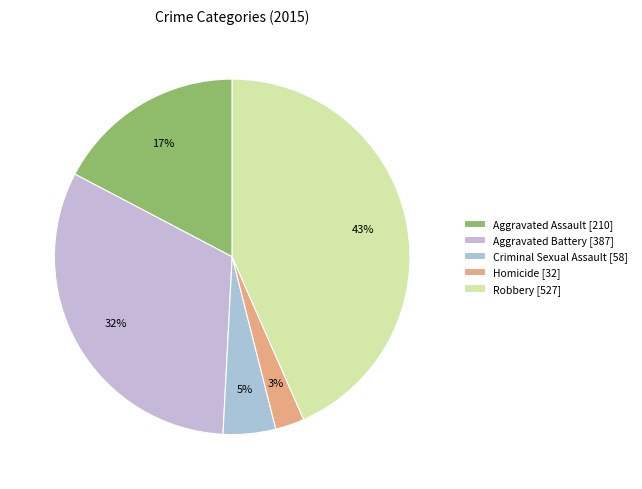

The Aggravated Assault slice represents 2% of the pie. True or false?

False